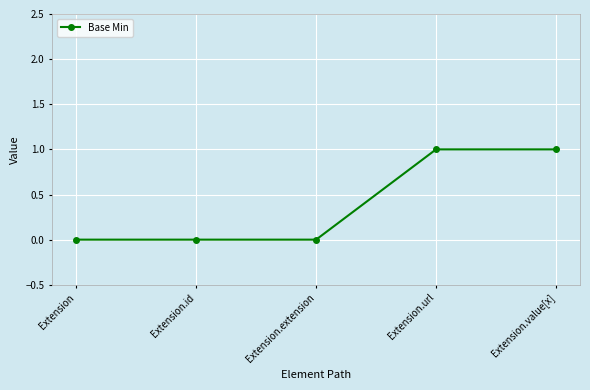

Reading right to left, transcribe all the data shown in this chart.

1	1	0	0	0